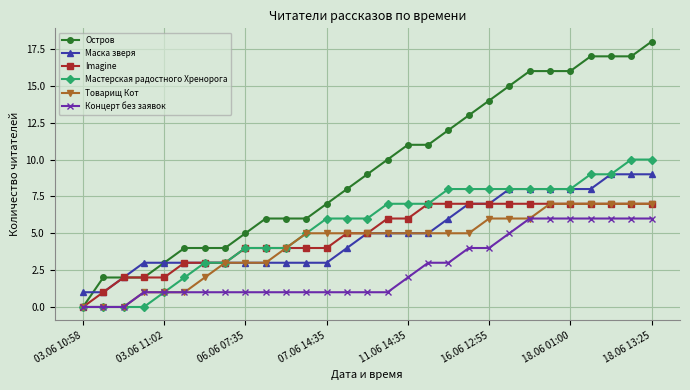

What is the maximum value shown in the chart?

18